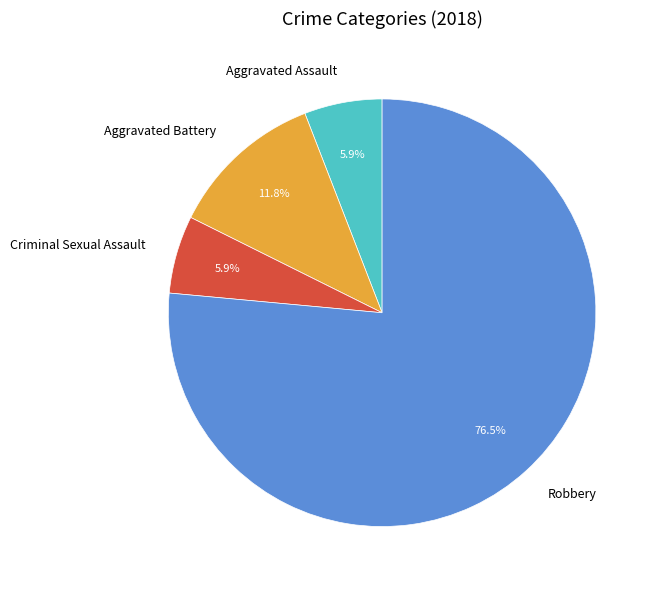

To the nearest percent, what is the difference between the largest and smallest slice percentages?

71%